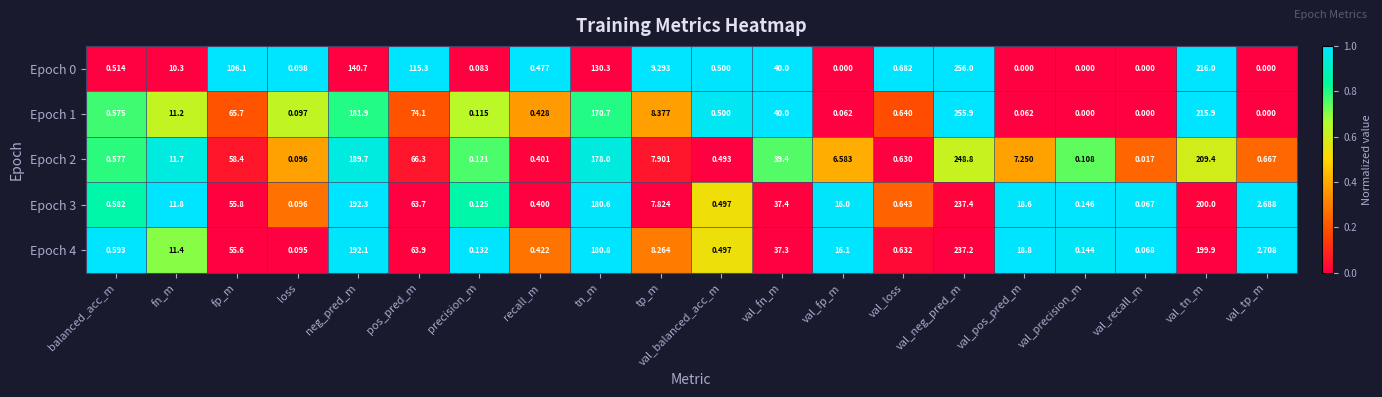

Where does the Epoch 4 series first go above 11?

fn_m